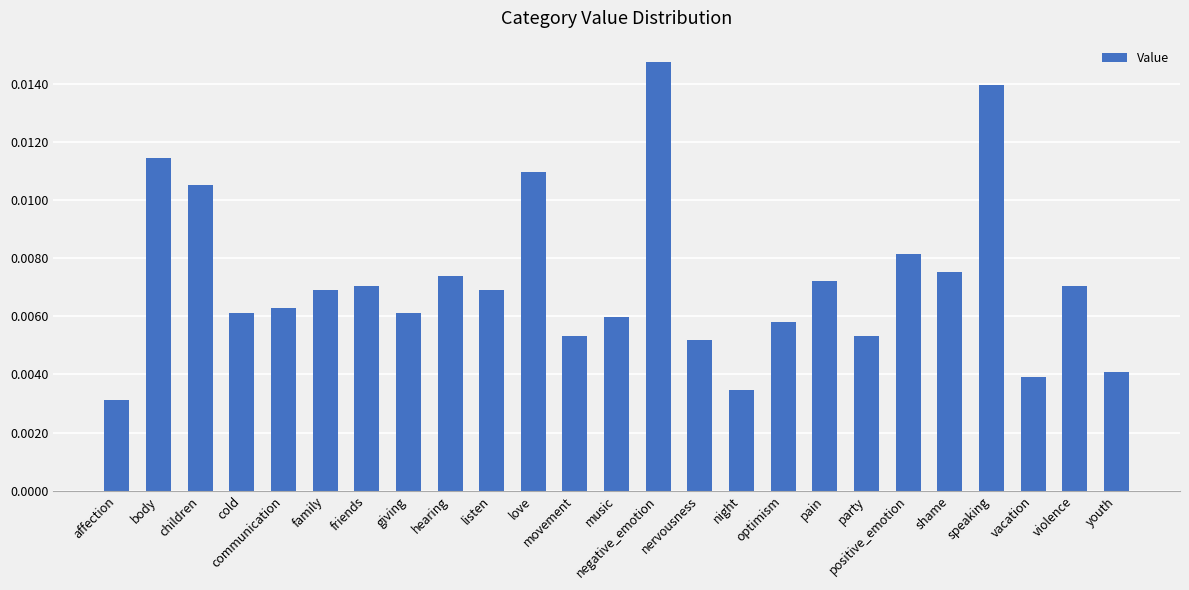

How many bars are there in total?

25